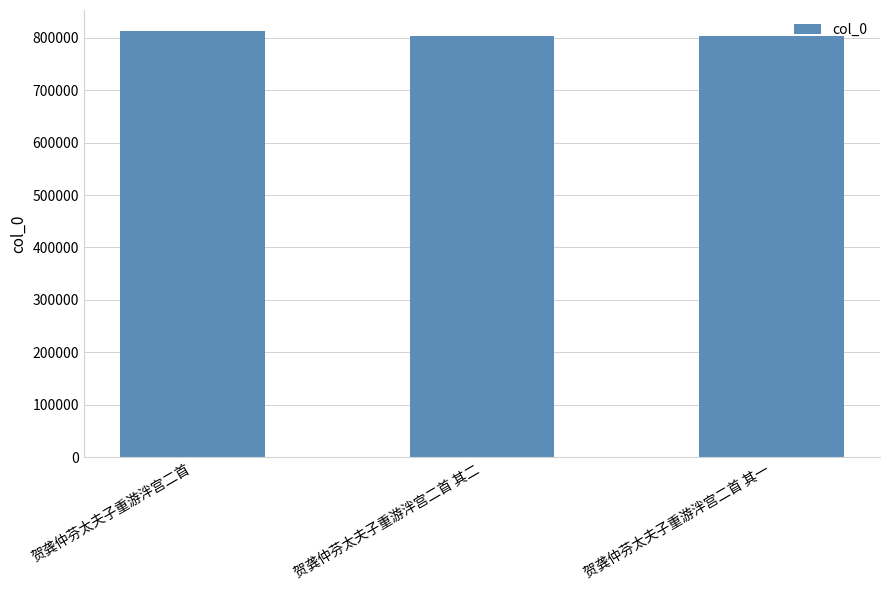

What is the ratio of the value at 贺龚仲芬太夫子重游泮宫二首 其一 to the value at 贺龚仲芬太夫子重游泮宫二首?

1.0